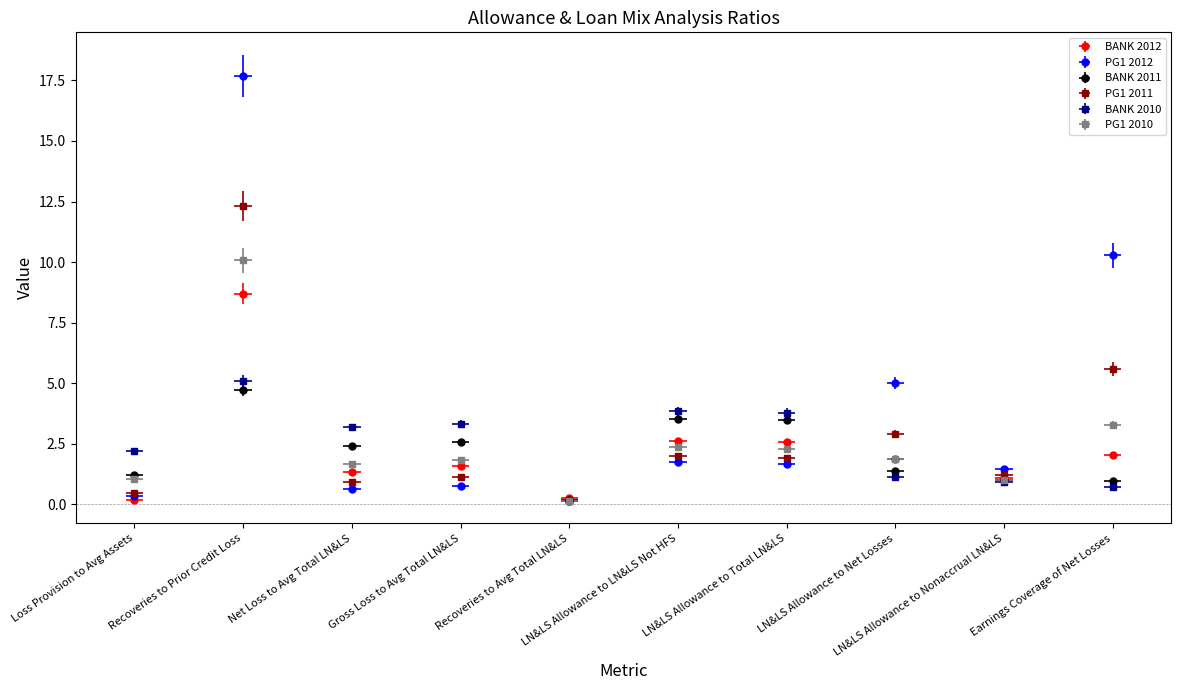

Which category has the highest value across all series?

Recoveries to Prior Credit Loss